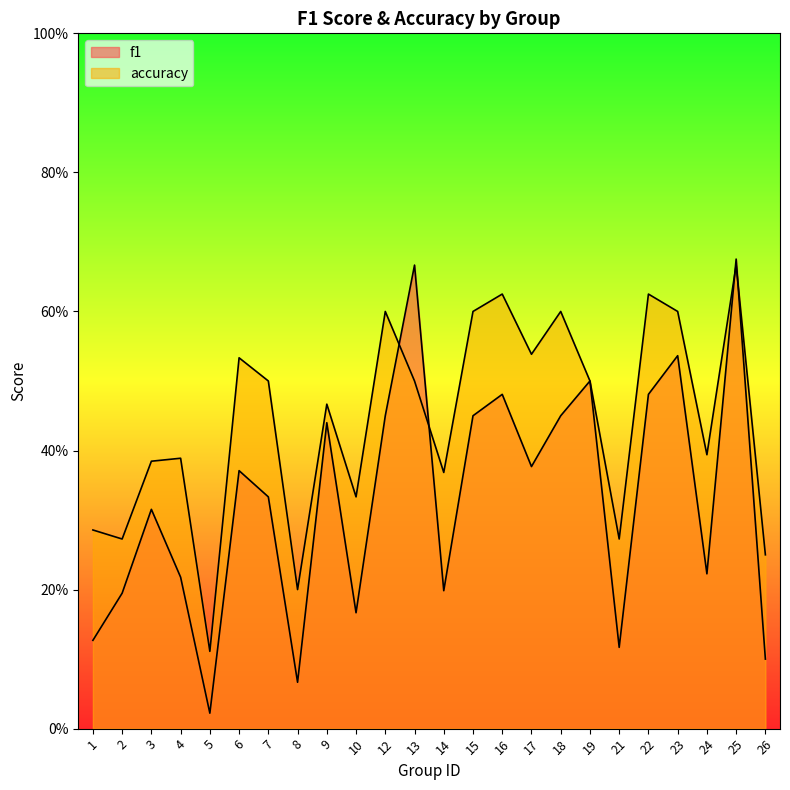

Reading right to left, list all the values displayed in this chart.

f1: 0.1	0.7	0.2	0.5	0.5	0.1	0.5	0.5	0.4	0.5	0.5	0.2	0.7	0.5	0.2	0.4	0.1	0.3	0.4	0.0	0.2	0.3	0.2	0.1
accuracy: 0.2	0.7	0.4	0.6	0.6	0.3	0.5	0.6	0.5	0.6	0.6	0.4	0.5	0.6	0.3	0.5	0.2	0.5	0.5	0.1	0.4	0.4	0.3	0.3